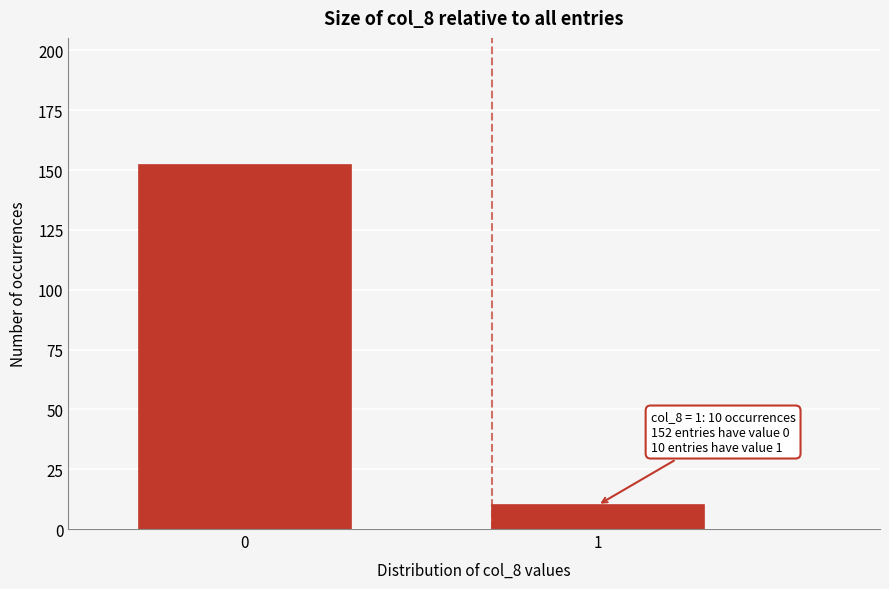

Reading right to left, list all the values displayed in this chart.

10	152